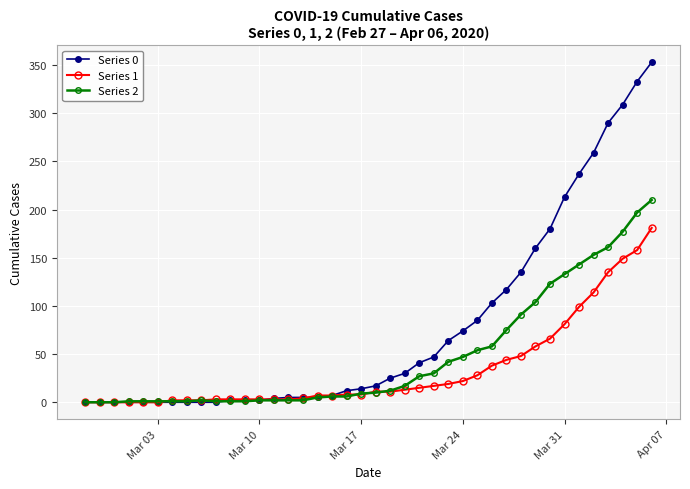

At how many categories does at least one series exceed 217?

6